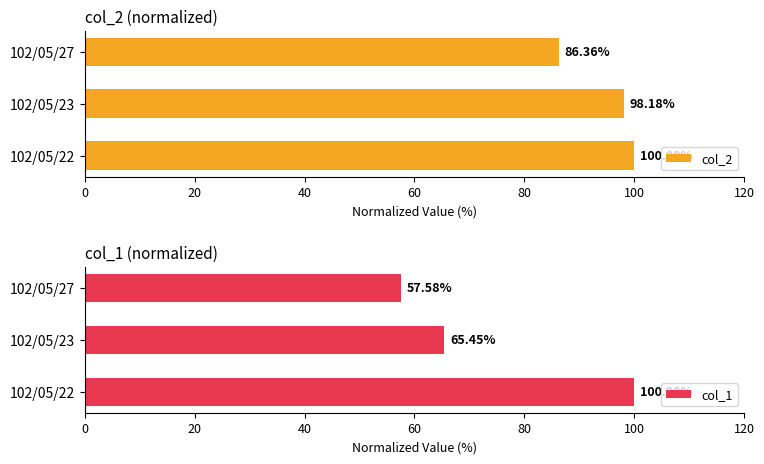

What is the sum of the col_2 values at 102/05/23 and 102/05/27?

184.5